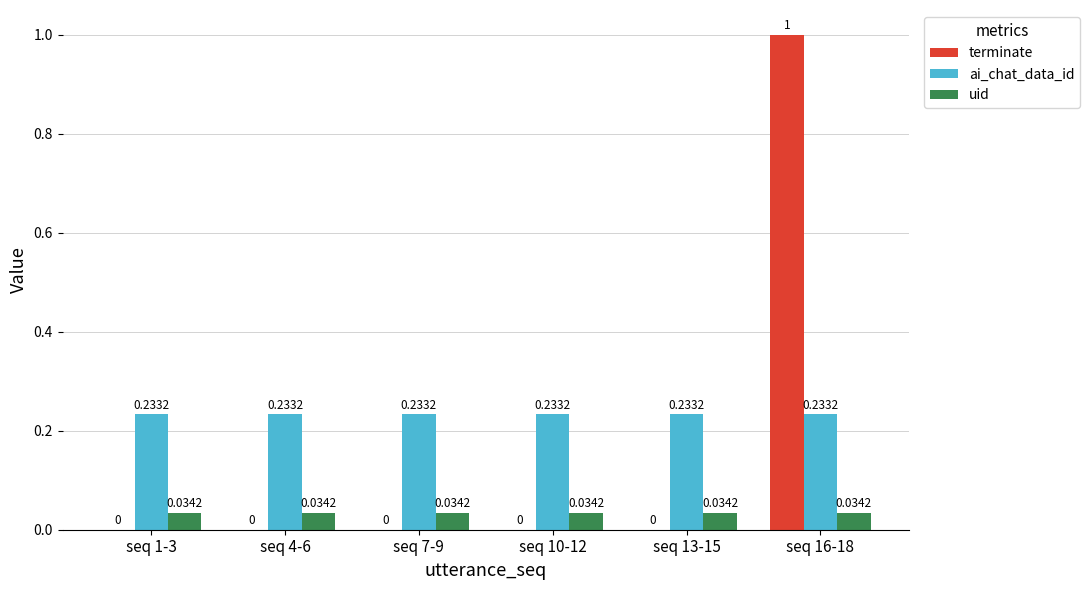

Is the value of ai_chat_data_id at seq 16-18 greater than the value of uid at seq 10-12?

Yes